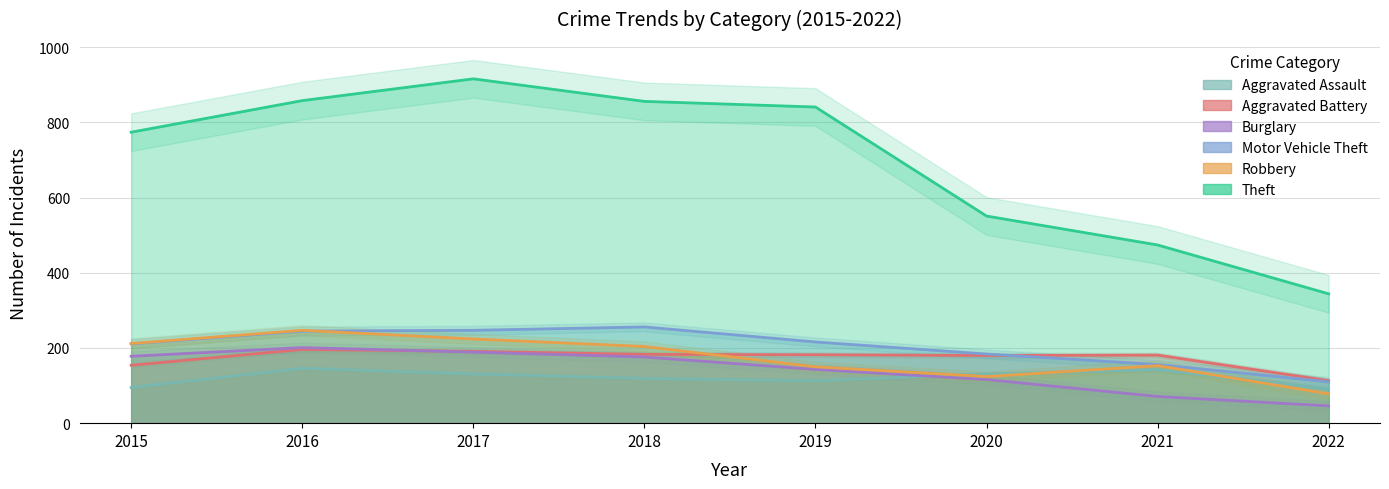

Is it true that Aggravated Assault equals 207 at 2021?

False